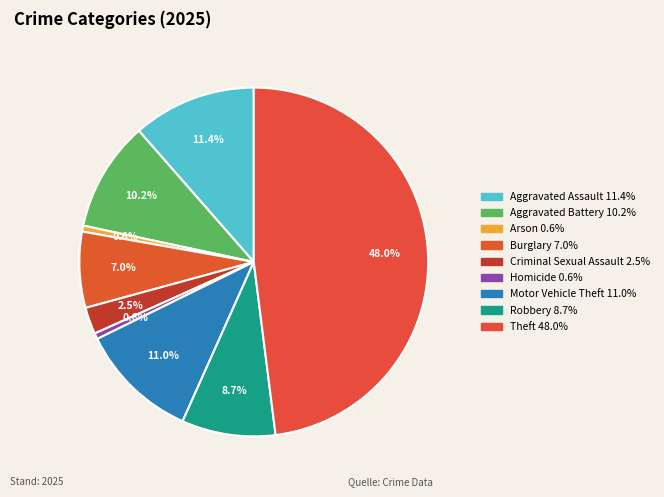

Rank the categories by value from highest to lowest.

Theft, Aggravated Assault, Motor Vehicle Theft, Aggravated Battery, Robbery, Burglary, Criminal Sexual Assault, Arson, Homicide